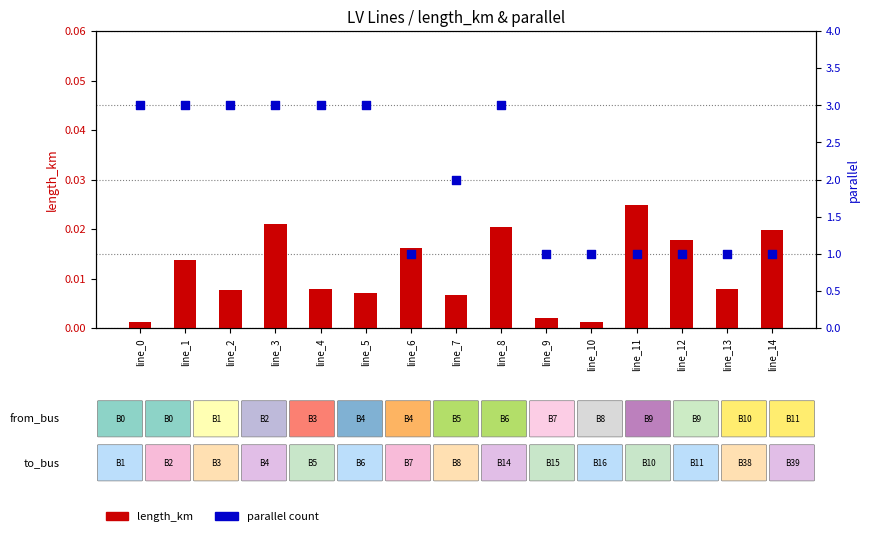

At which category is the sum across all series the highest?

line_3